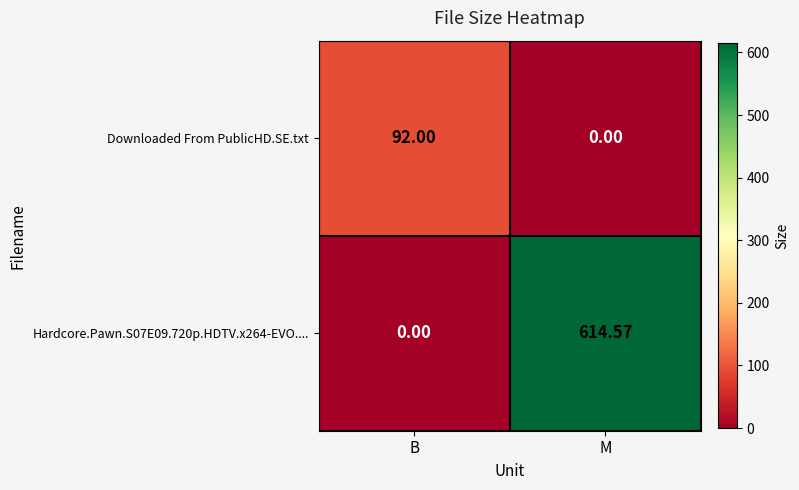

At which label does Downloaded From PublicHD.SE.txt reach its peak?

B